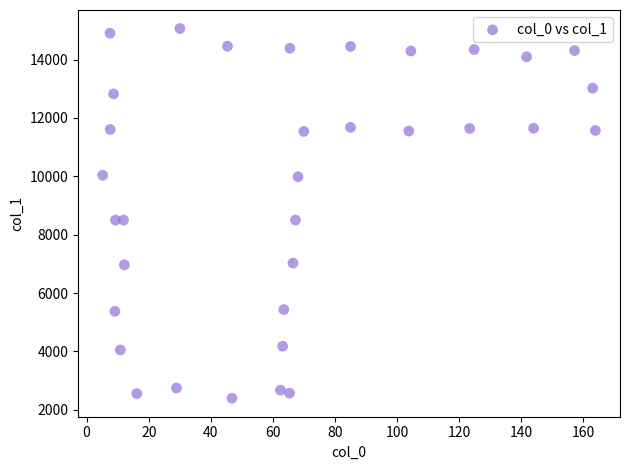

What is the range of X values (max minus min)?

158.7